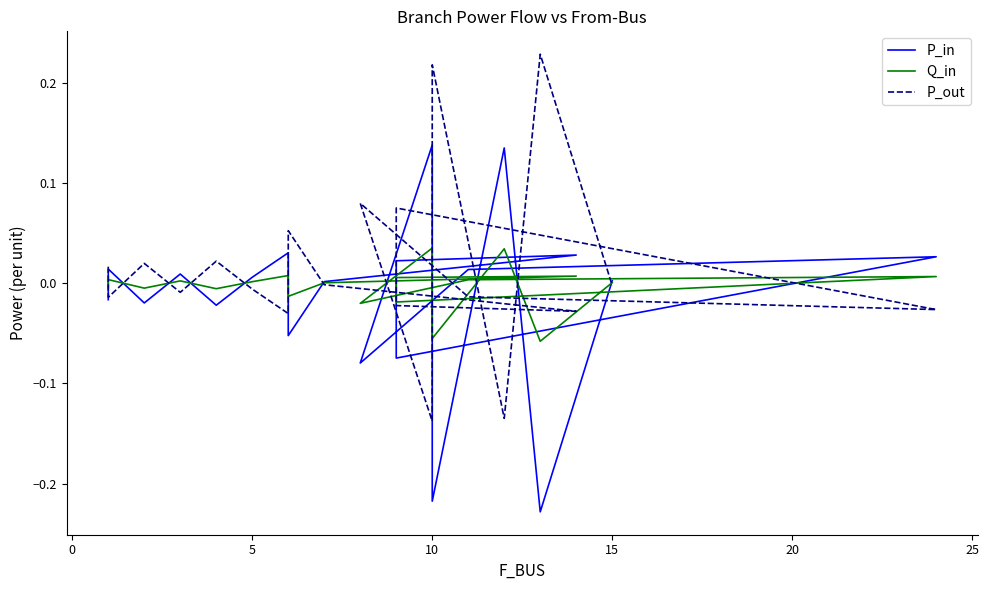

How many data points in Q_in are less than 0?

8